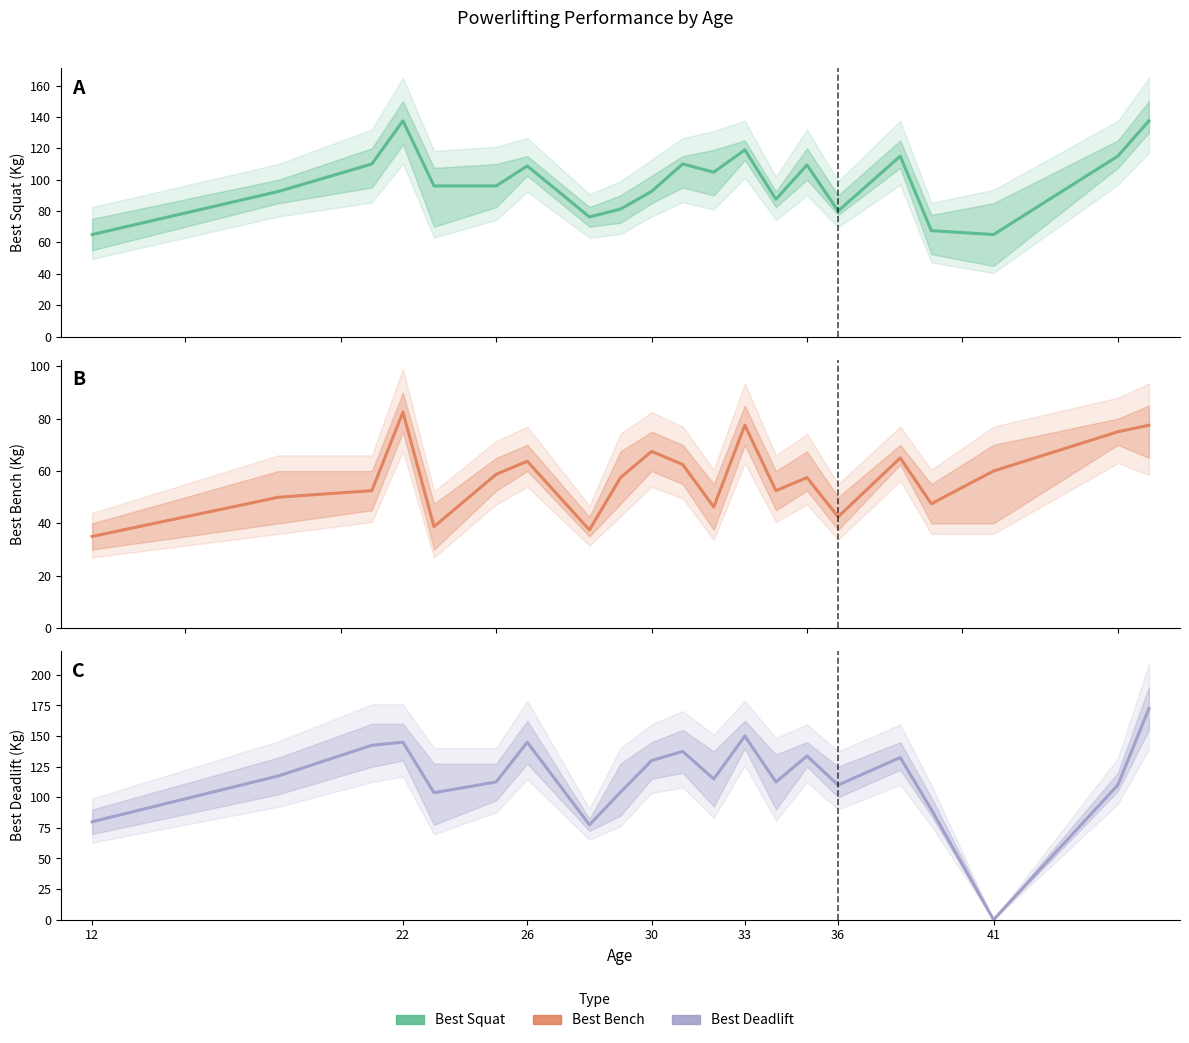

What is the maximum value shown in the chart?

172.5